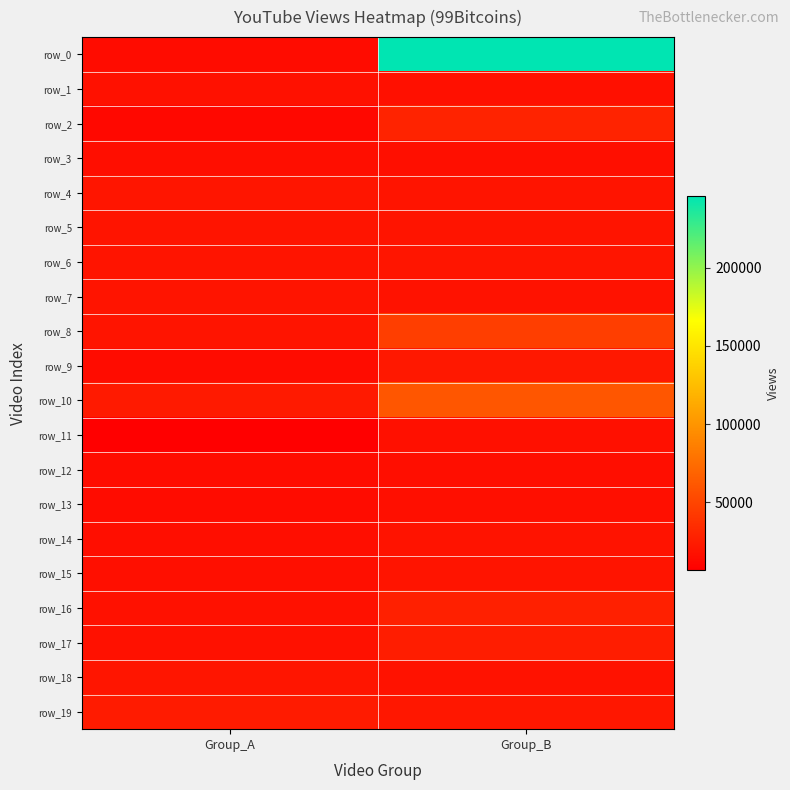

Rank the series by their maximum value, from highest to lowest.

row_0, row_10, row_8, row_2, row_16, row_17, row_19, row_9, row_4, row_6, row_18, row_15, row_7, row_5, row_14, row_1, row_11, row_13, row_3, row_12